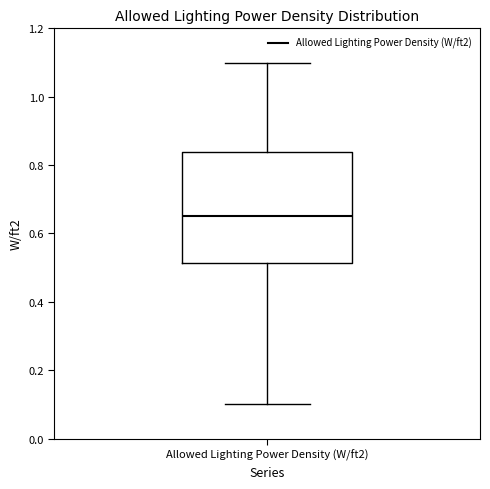

Where is the upper edge of the box for Allowed Lighting Power Density (W/ft2) on the y-axis? The values are not printed on the chart, so give them approximately, as read against the axis.

0.84